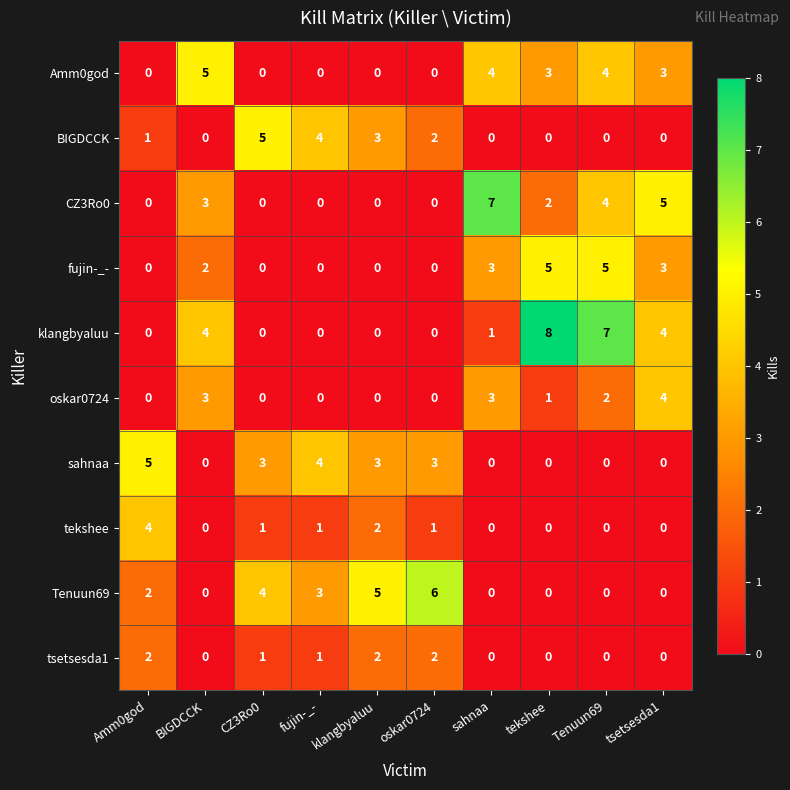

True or false: Tenuun69 has a value of -4 at Tenuun69.

False